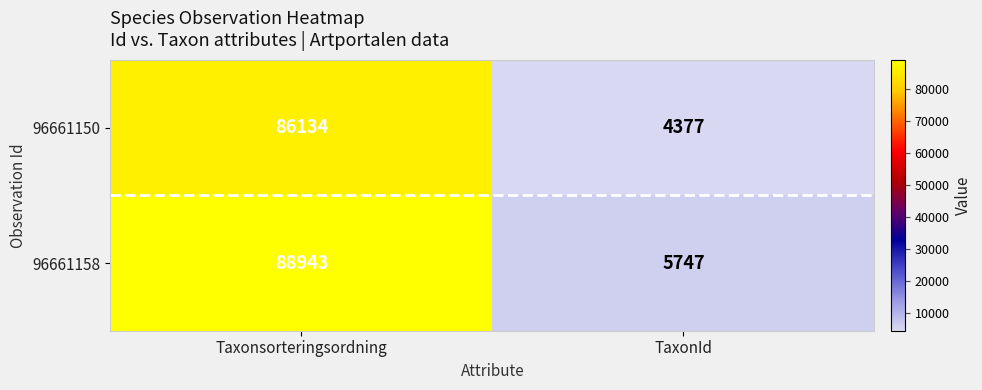

Read the 96661150 value at TaxonId.

4377